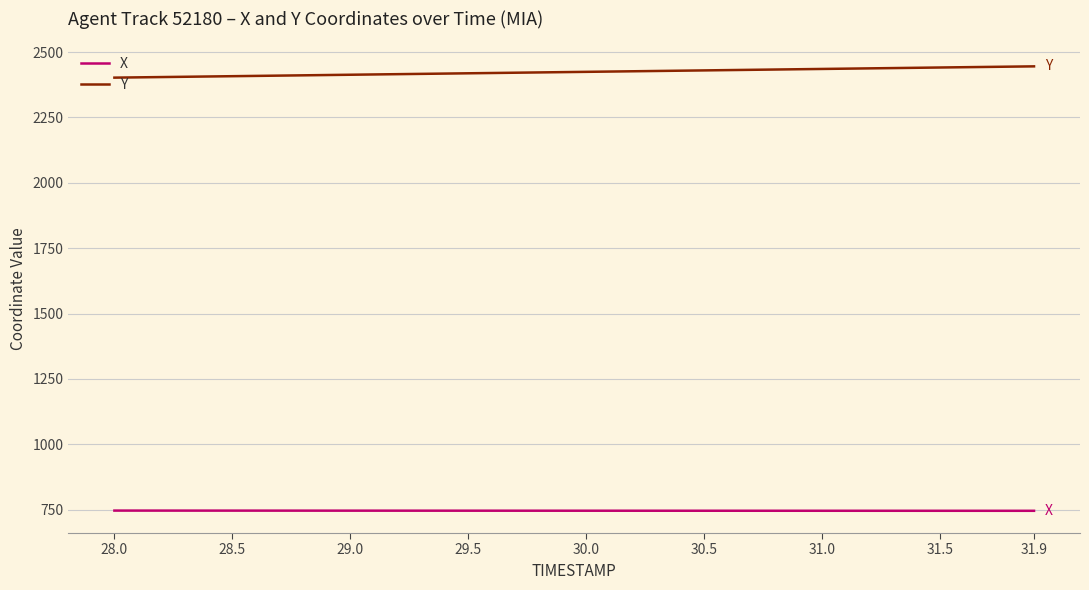

True or false: Y and X intersect in this chart.

False